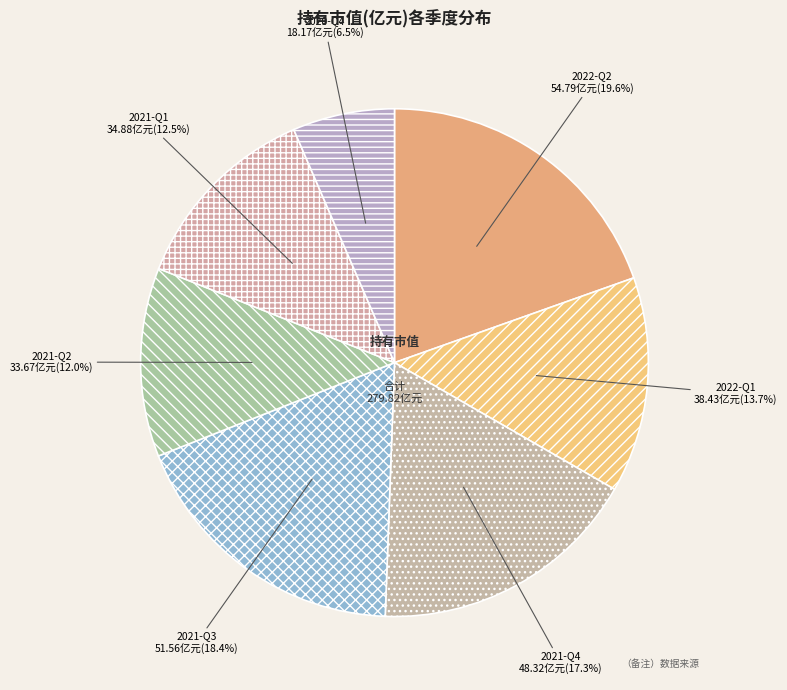

To the nearest percent, what is the difference between the largest and smallest slice percentages?

13%